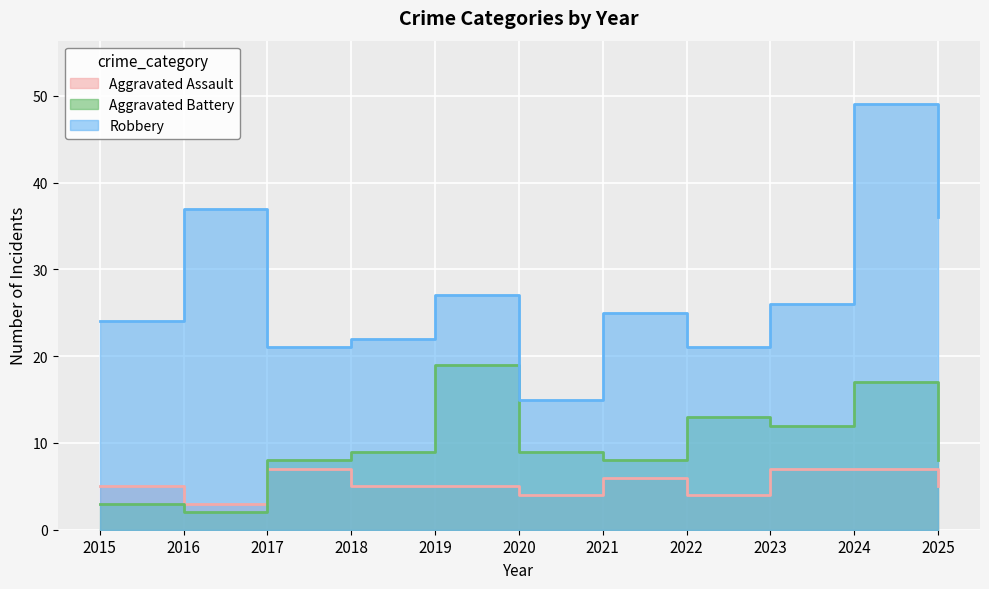

Which series has the widest spread of values?

Robbery